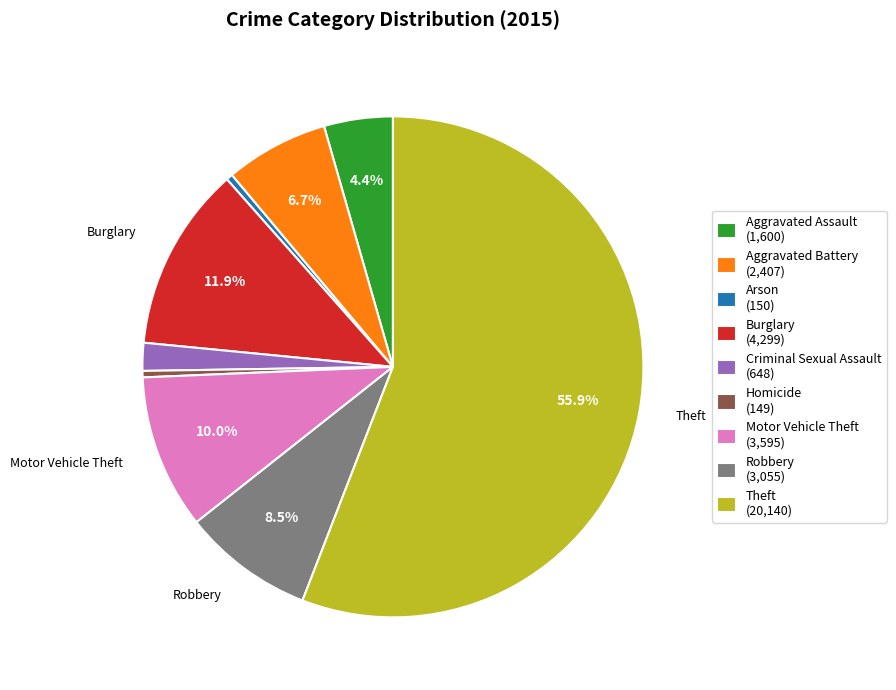

Do Criminal Sexual Assault and Theft together represent more than half of the pie?

Yes